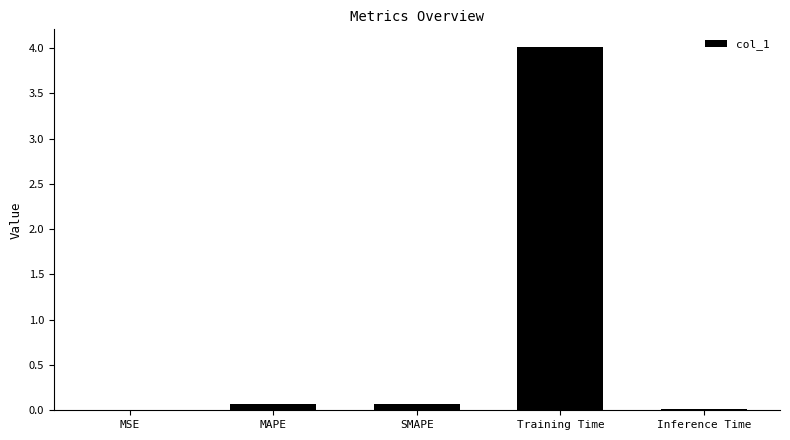

Which category has the highest value across all series?

Training Time